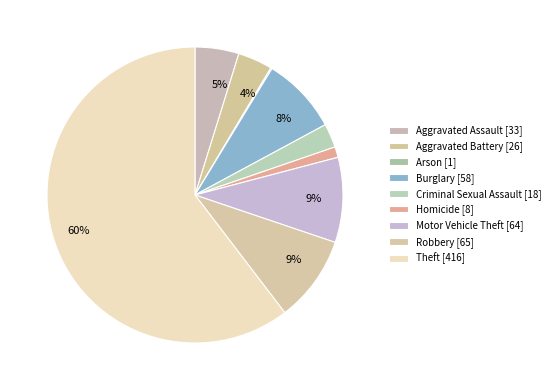

Which slice is the smallest?

Arson